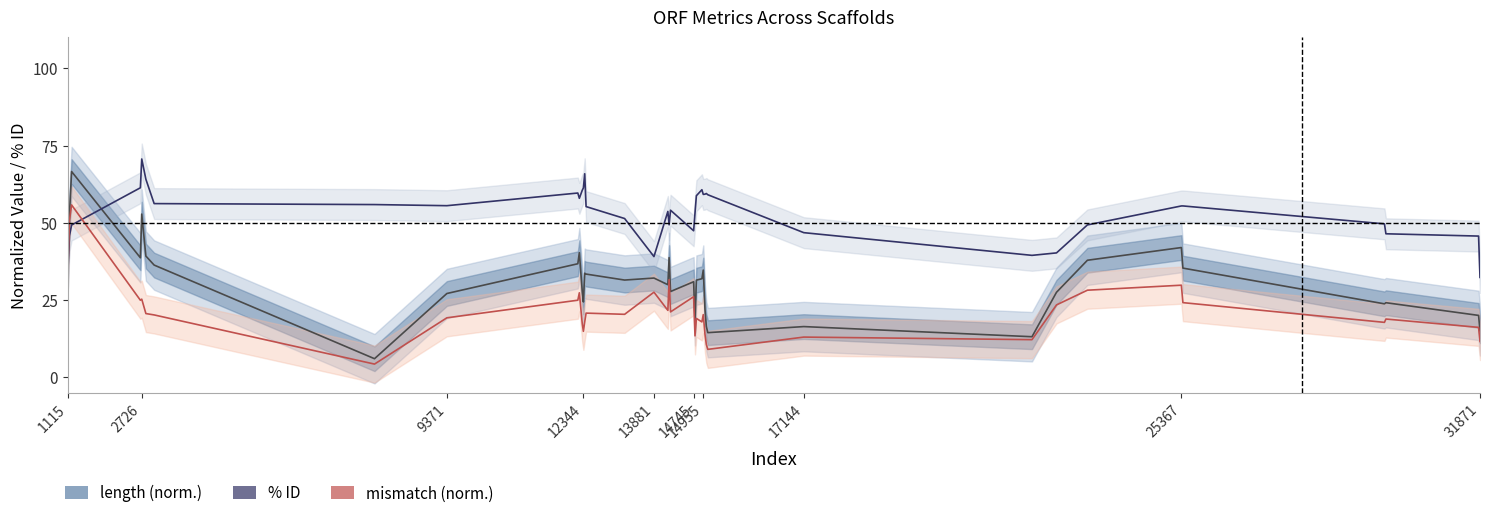

True or false: length (norm.) has more than 1 points higher than both neighbors.

True